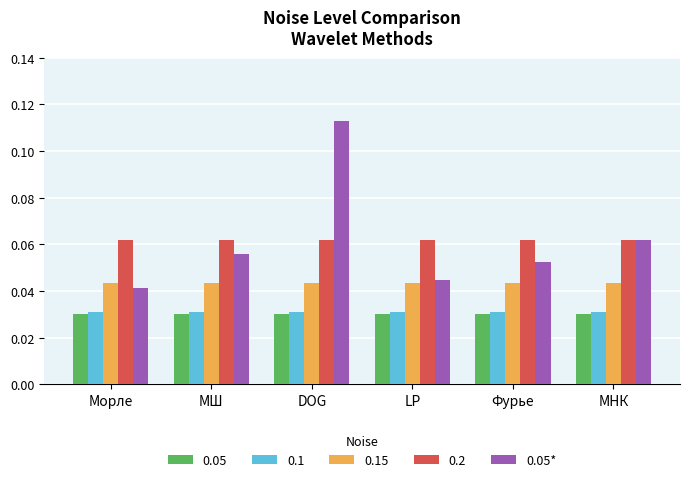

The value of 0.1 at DOG is 0.1. True or false?

False